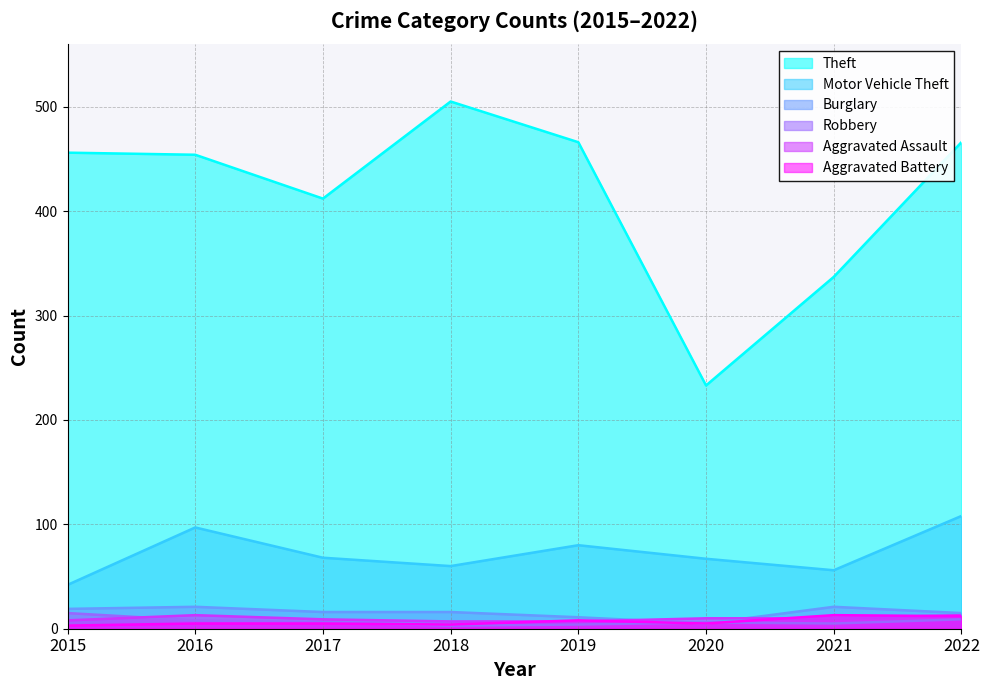

What is the highest value of the Robbery series?

15